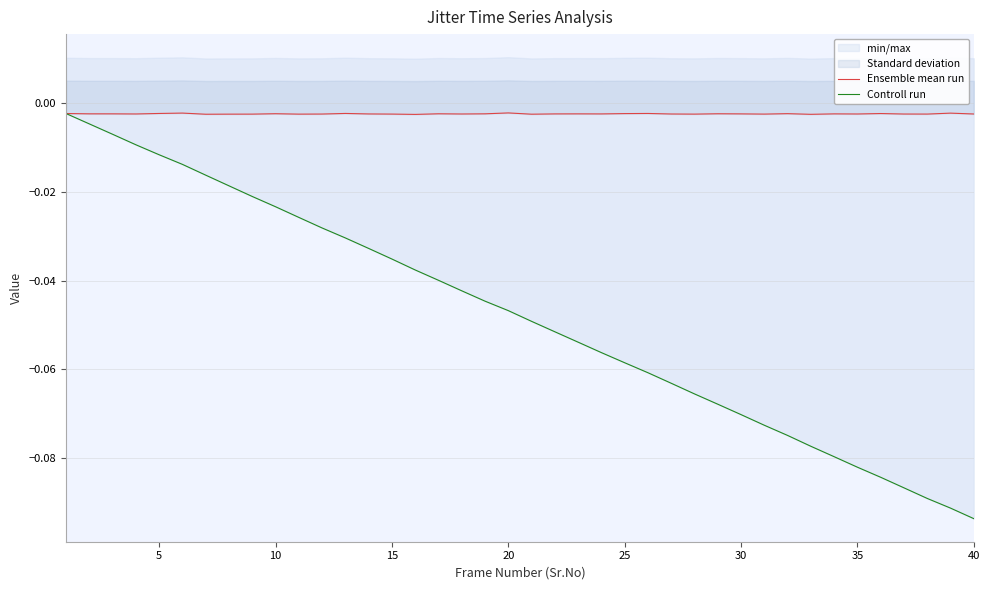

The Ensemble mean run series shows -0.0 at 13. True or false?

True